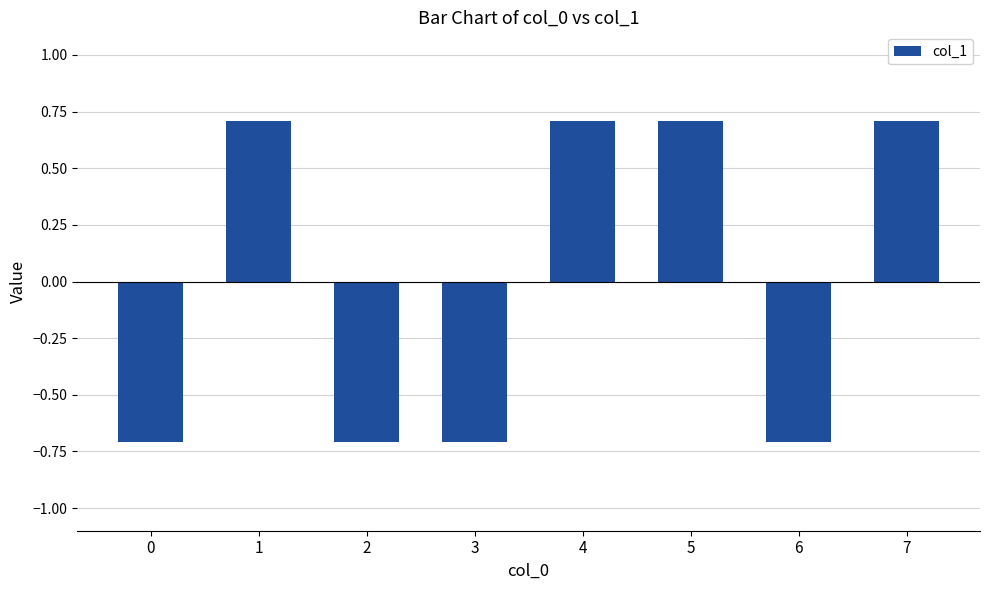

Reading right to left, what are all the values shown in this chart?

0.7	-0.7	0.7	0.7	-0.7	-0.7	0.7	-0.7